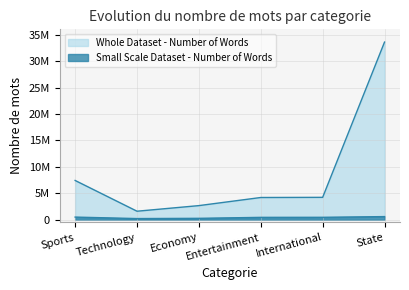

What is the average value of the Small Scale Dataset - Number of Words series?

423907